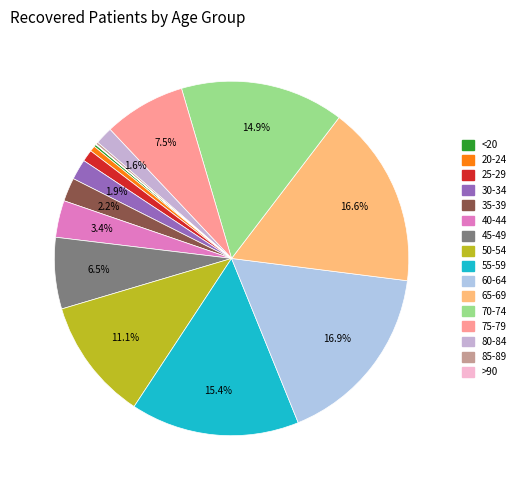

To the nearest percent, what portion does 55-59 represent?

15%